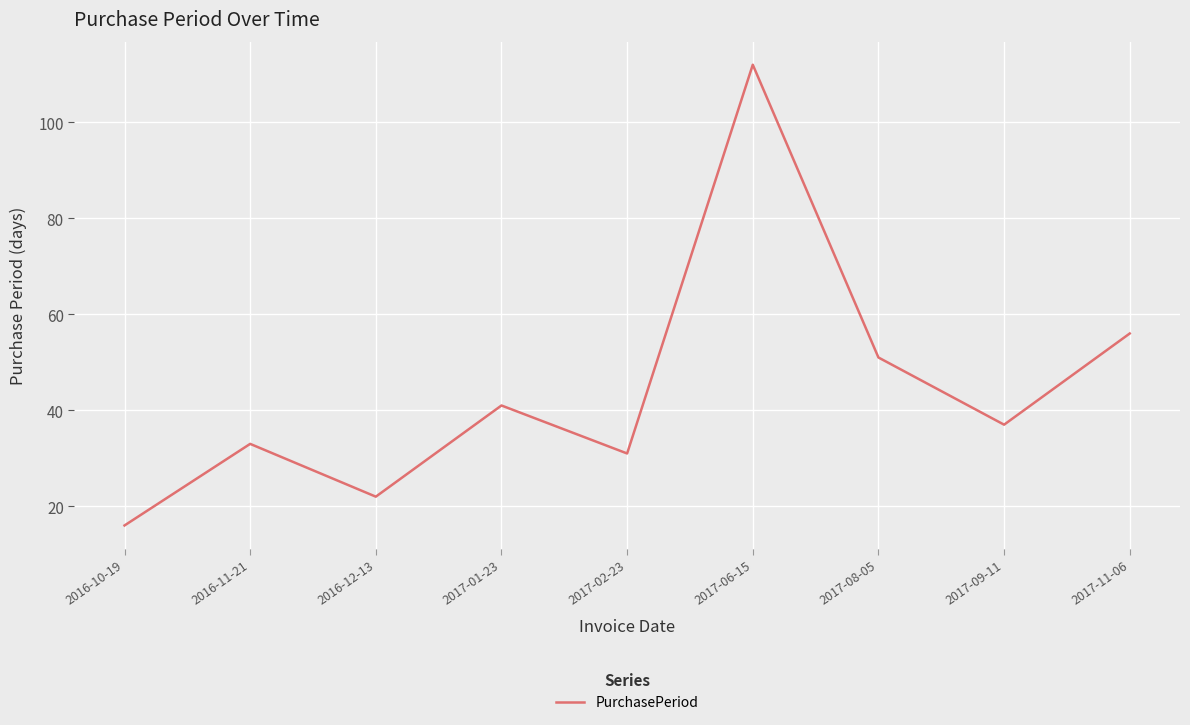

Does the chart display data point markers on the line(s)?

No